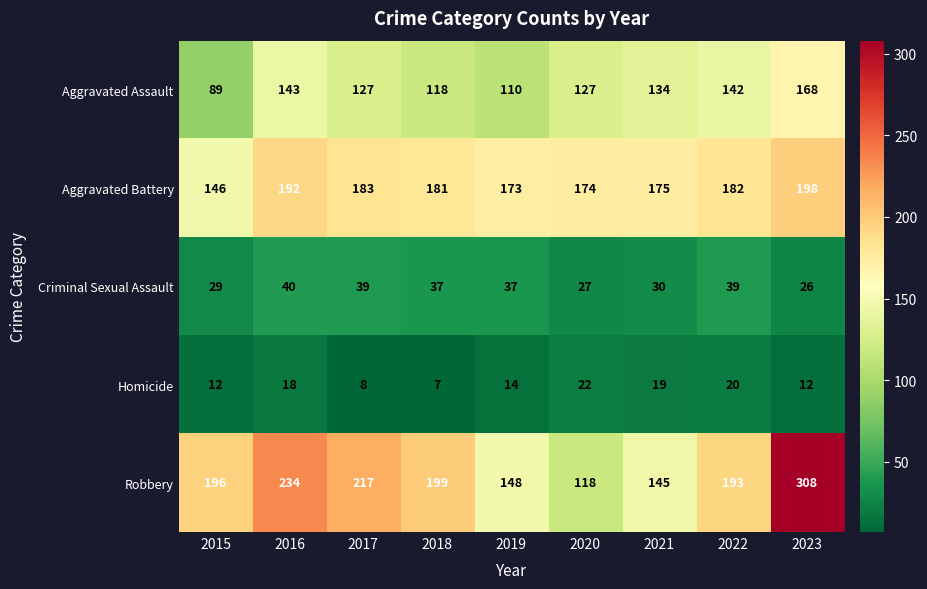

At how many categories does at least one series exceed 47?

9